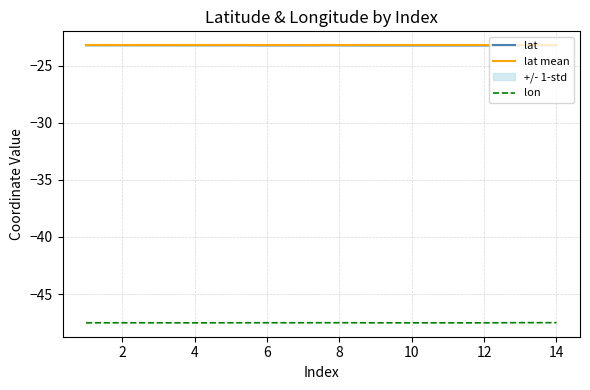

Is it true that lat mean equals -23.2 at 10?

True